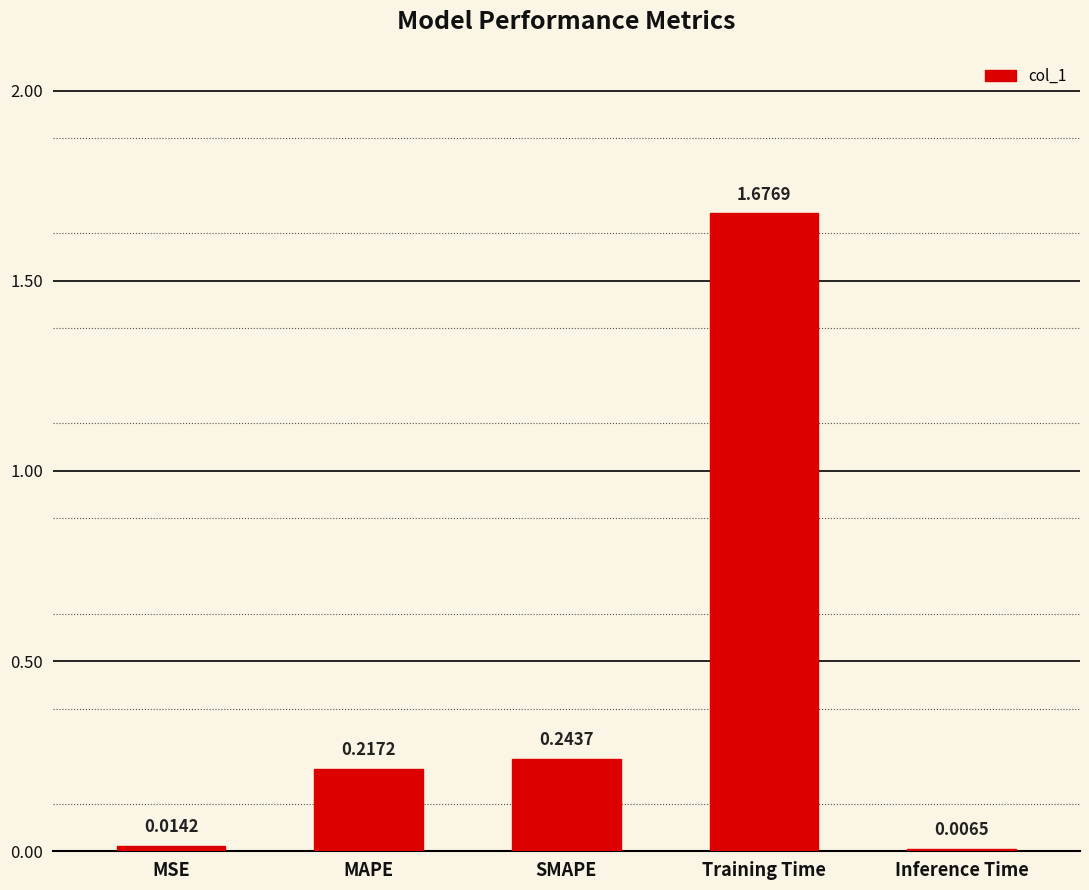

Which category has the lowest value across all series?

Inference Time